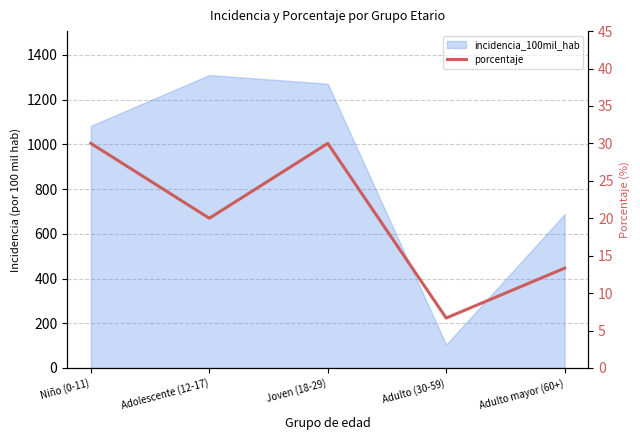

What is the smallest value displayed?

6.7